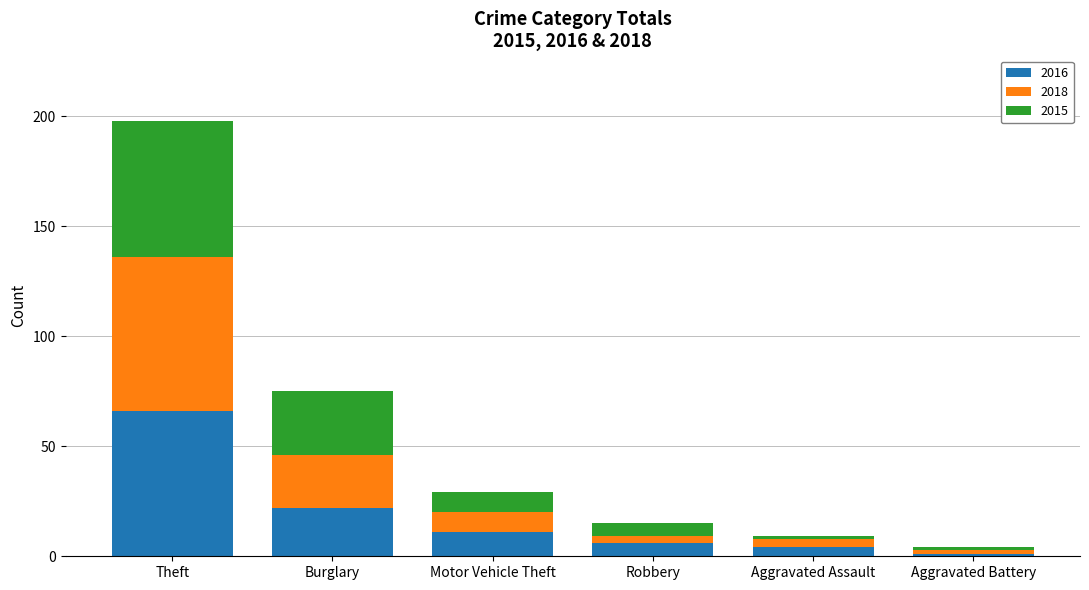

What is the difference between the second highest and minimum values in the 2016 series?

21